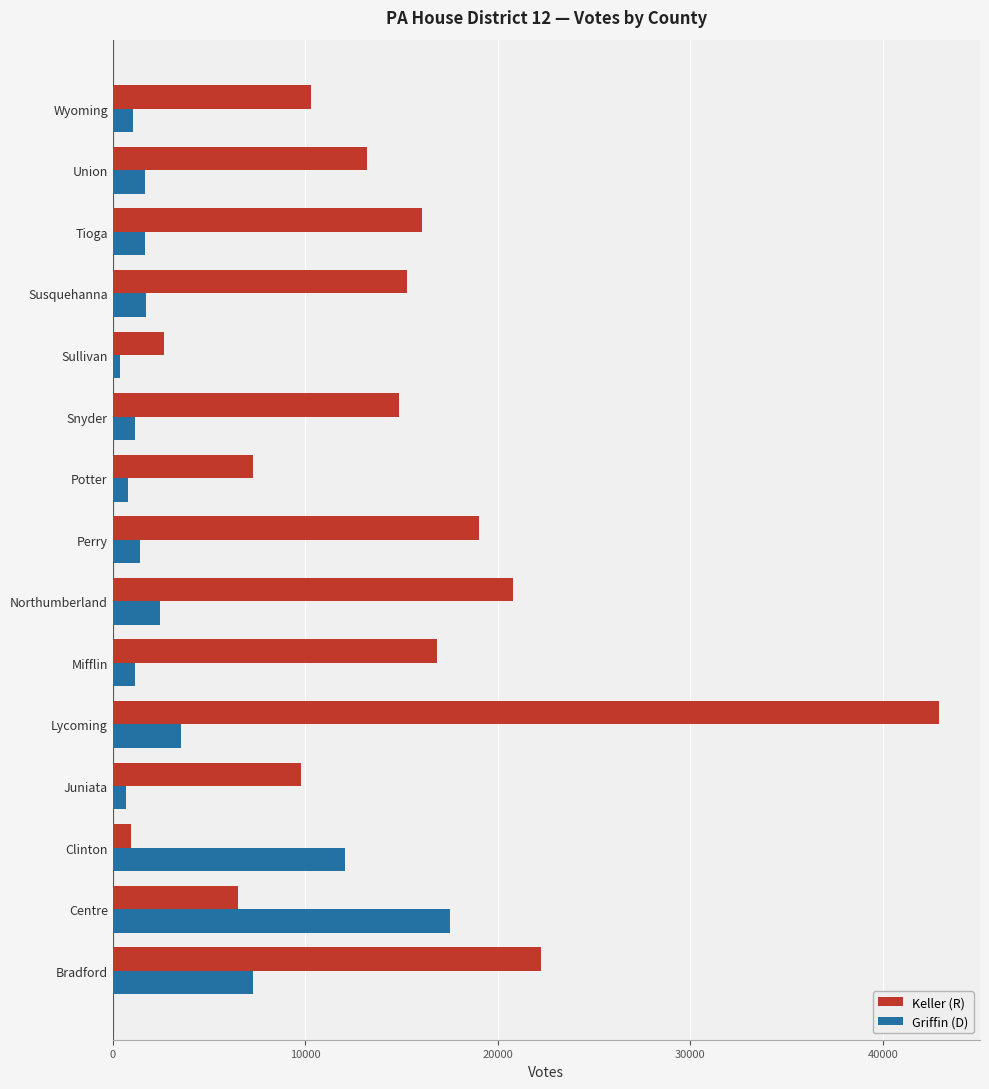

At how many categories does at least one series exceed 27670?

1